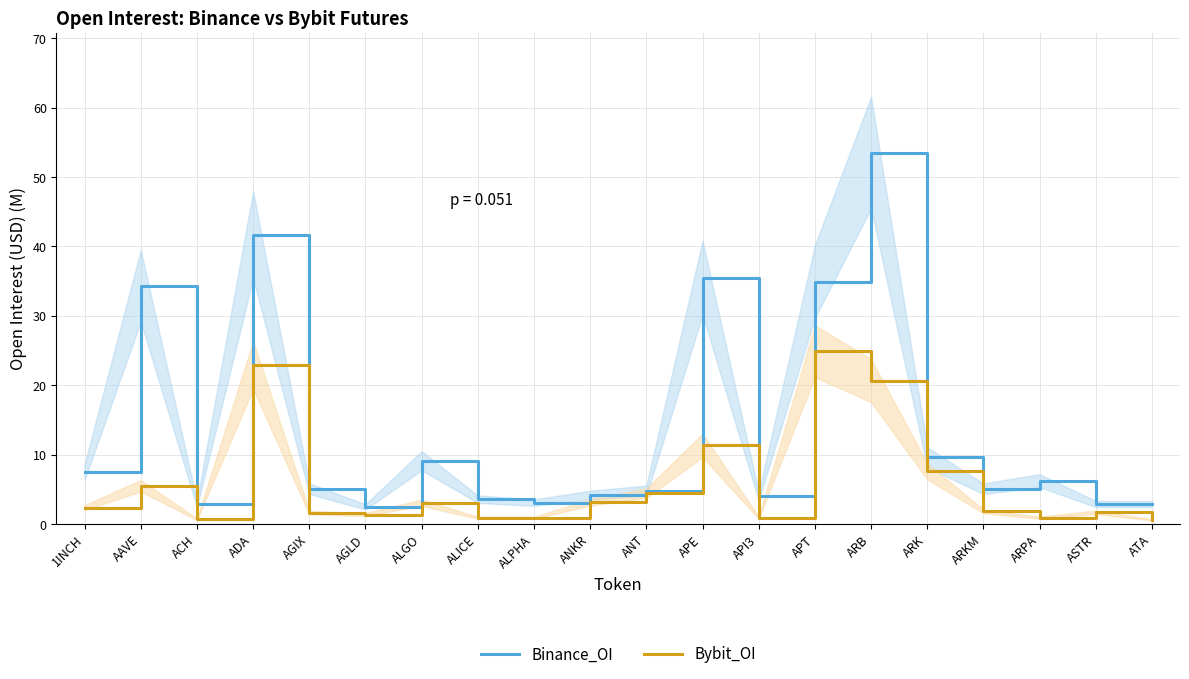

At which category does Bybit_OI reach its first local peak?

AAVE